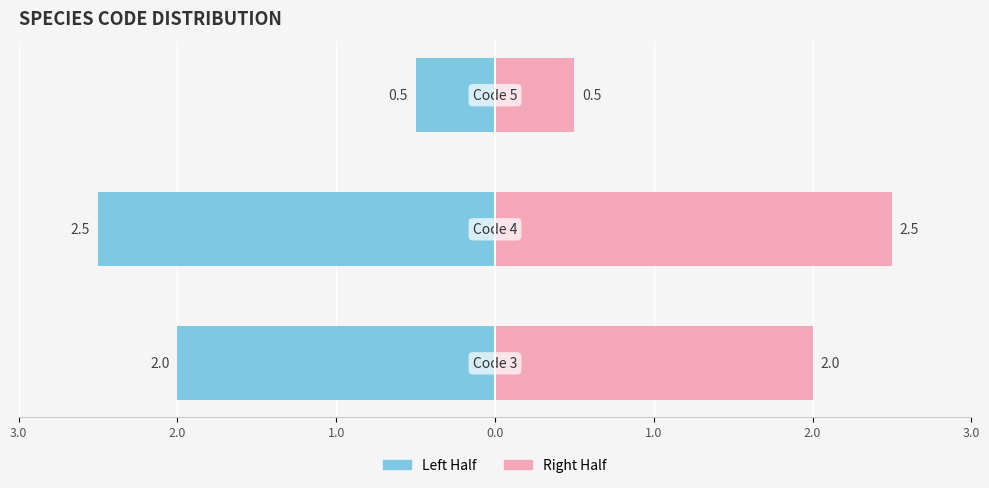

What is the maximum value shown in the chart?

2.5